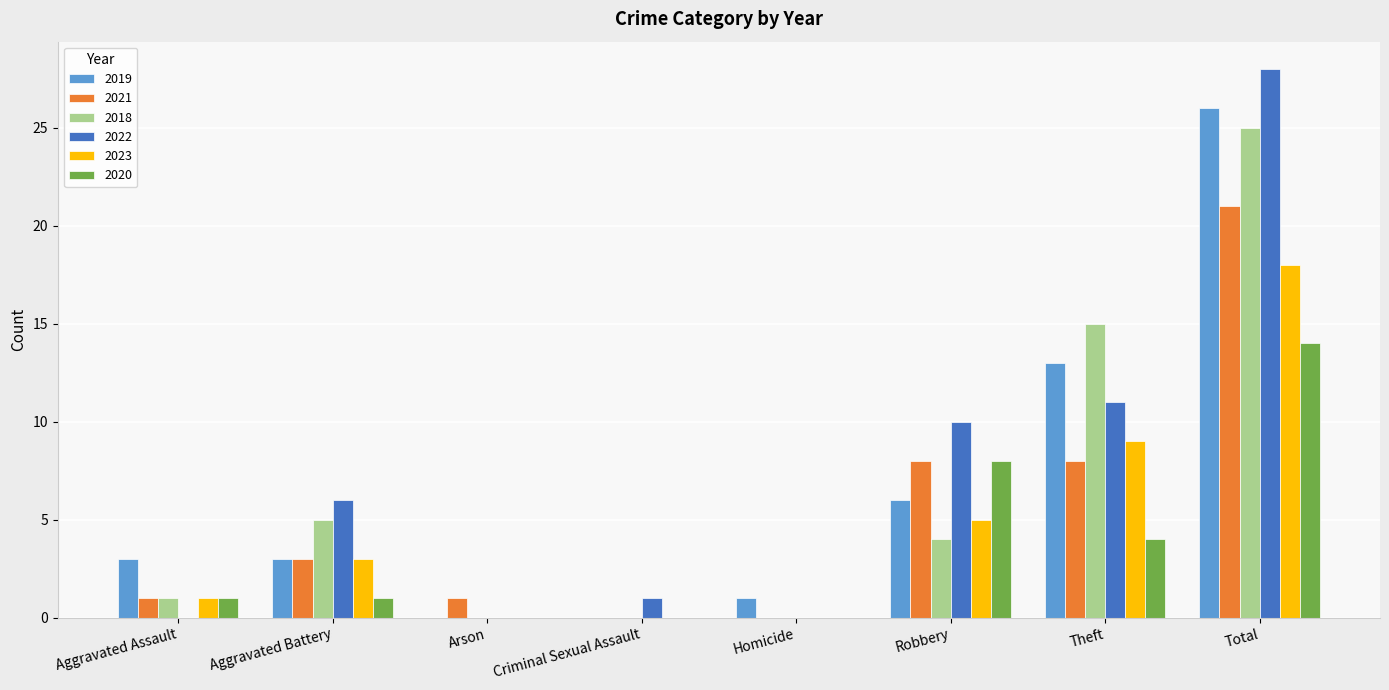

At which category does the chart reach its peak across all series?

Total